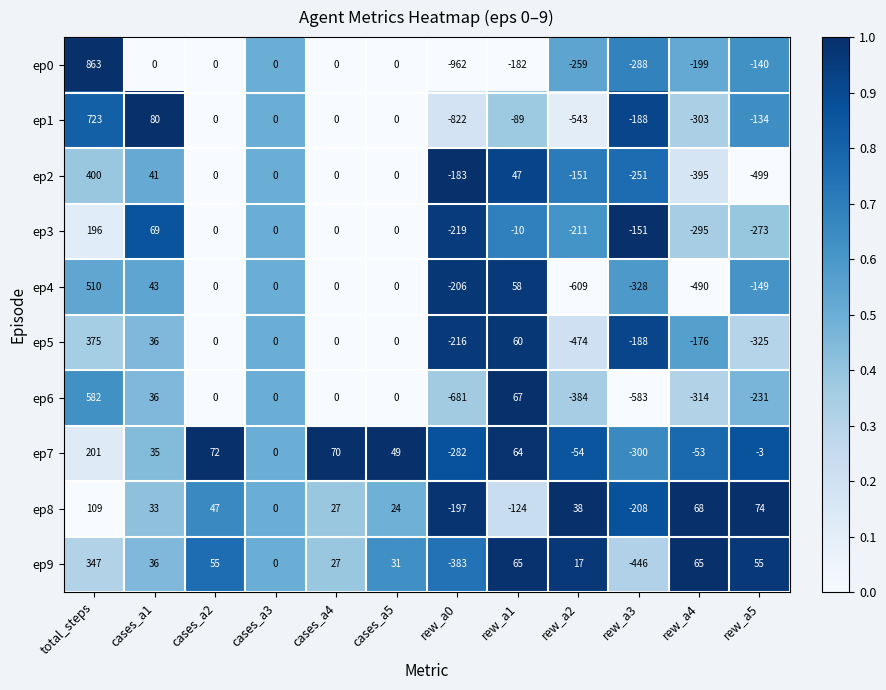

Where is ep7 nearest to the value -49?

rew_a4